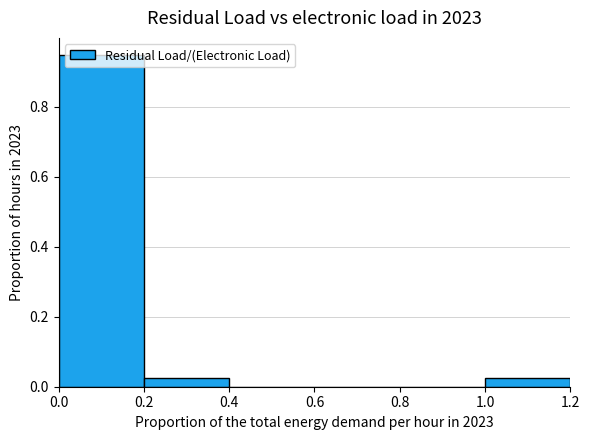

Which range on the x-axis has the tallest bar?

0.0 to 0.2